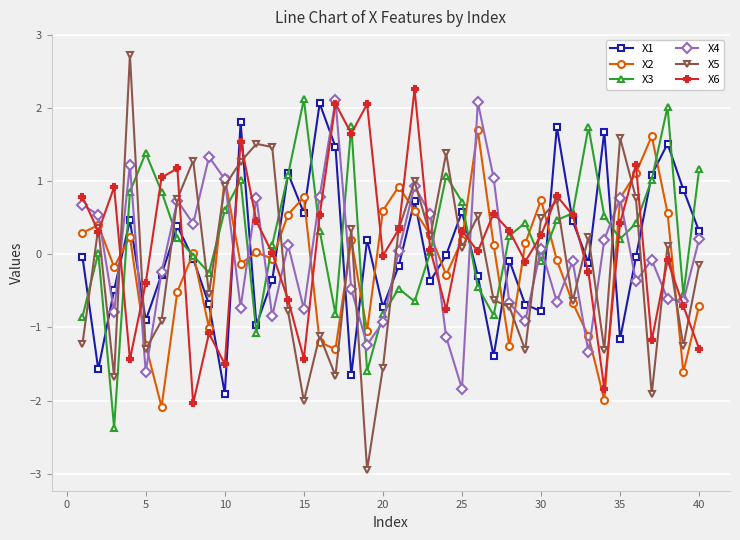

How many data points does each series have?

40